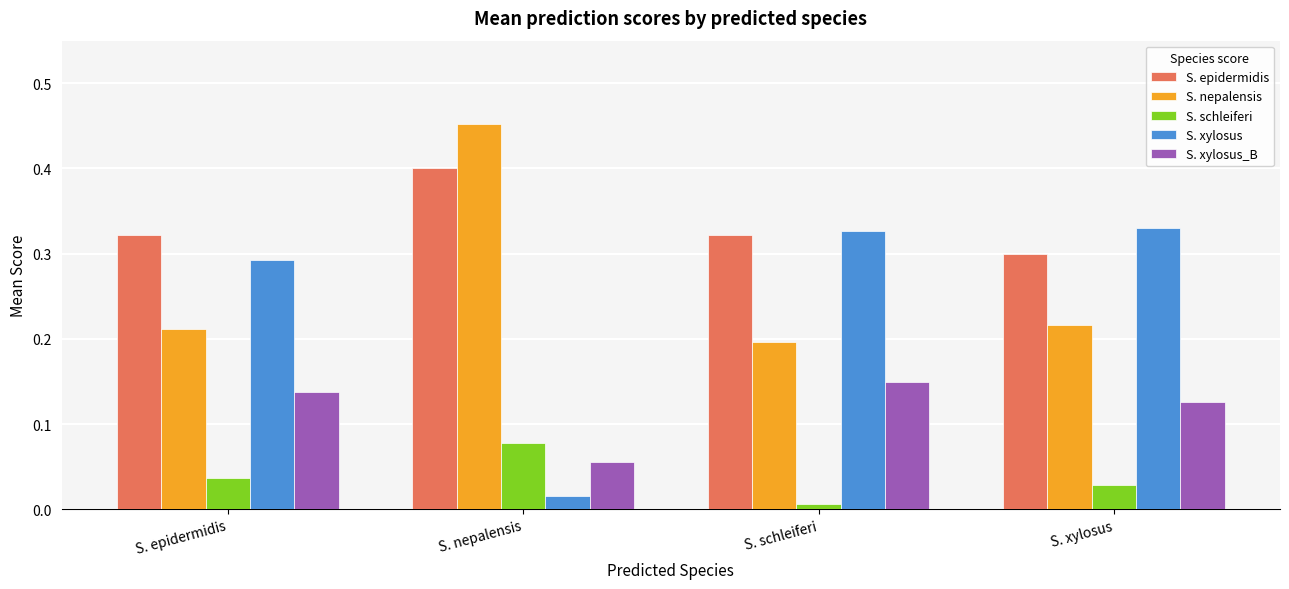

At which label does S. schleiferi reach its minimum?

S. schleiferi